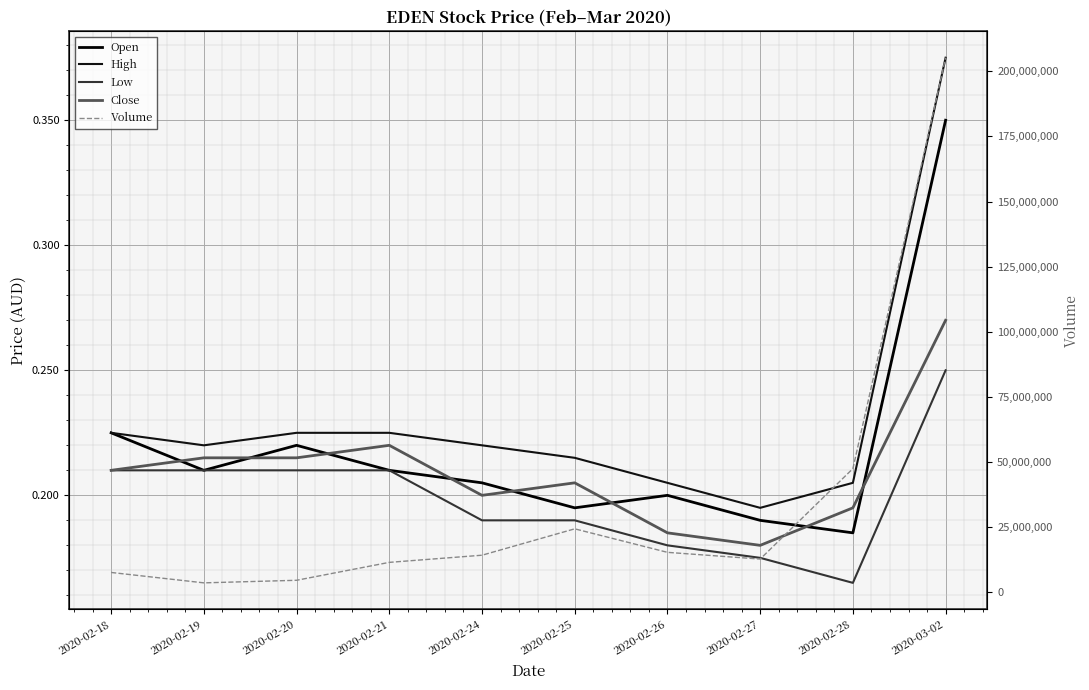

At which label does Low reach its peak?

2020-03-02